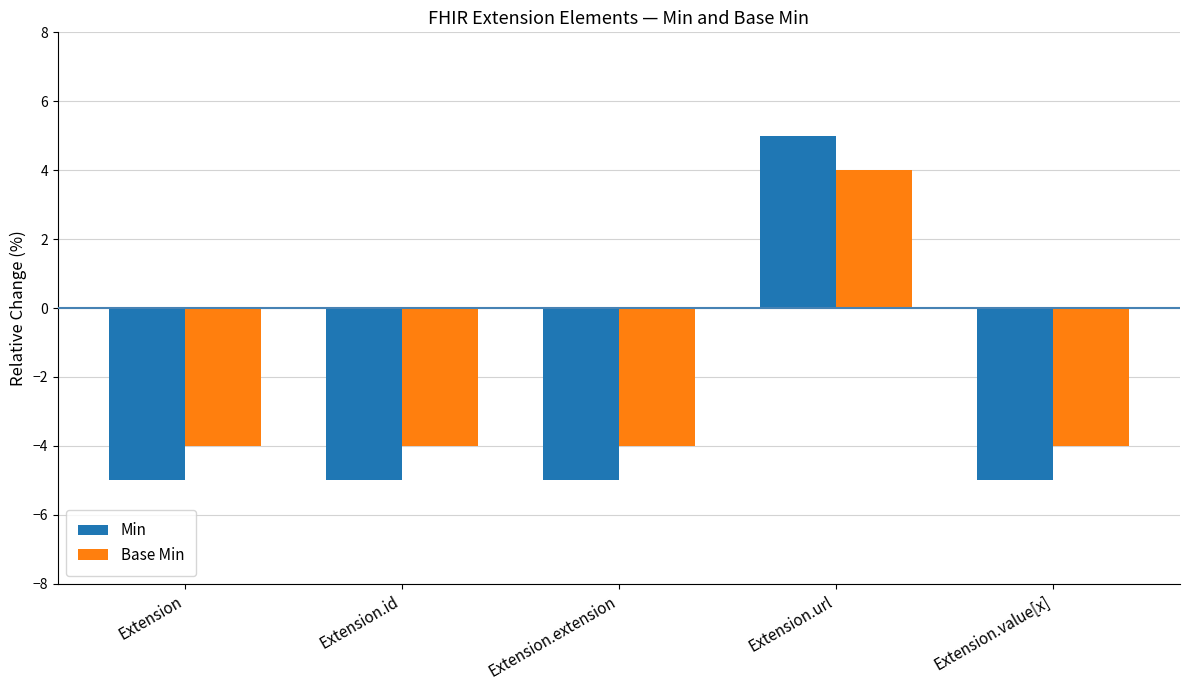

What is the difference between the maximum and minimum values in the Min series?

10